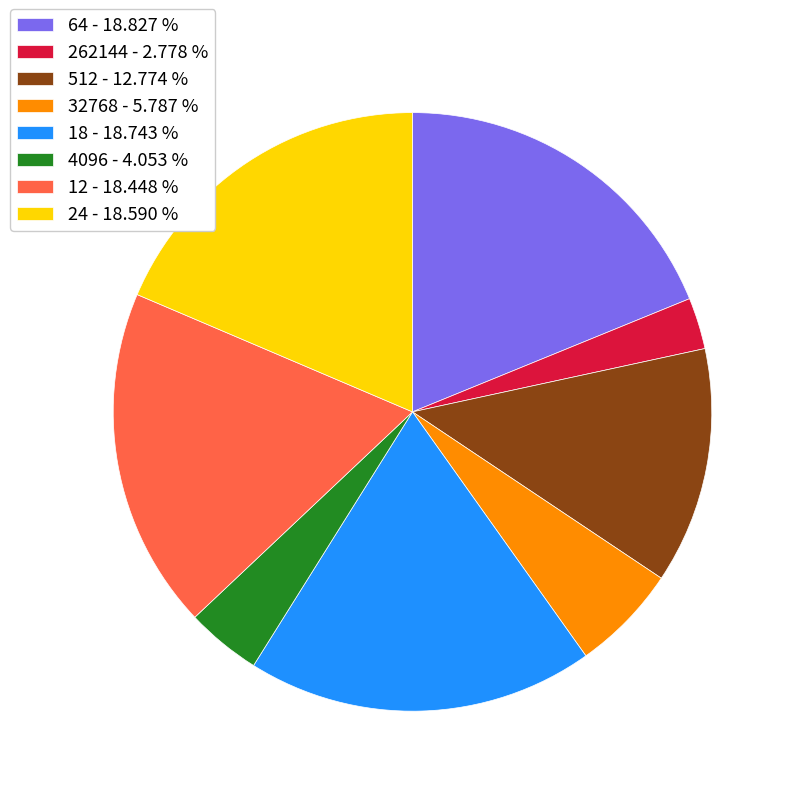

Do 64 - 18.827 % and 4096 - 4.053 % together represent more than half of the pie?

No